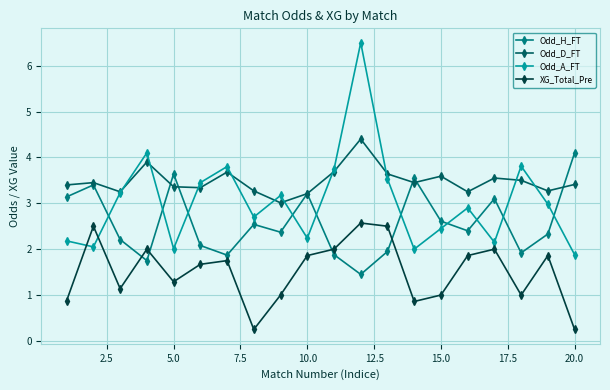

Which series has the widest spread of values?

Odd_A_FT